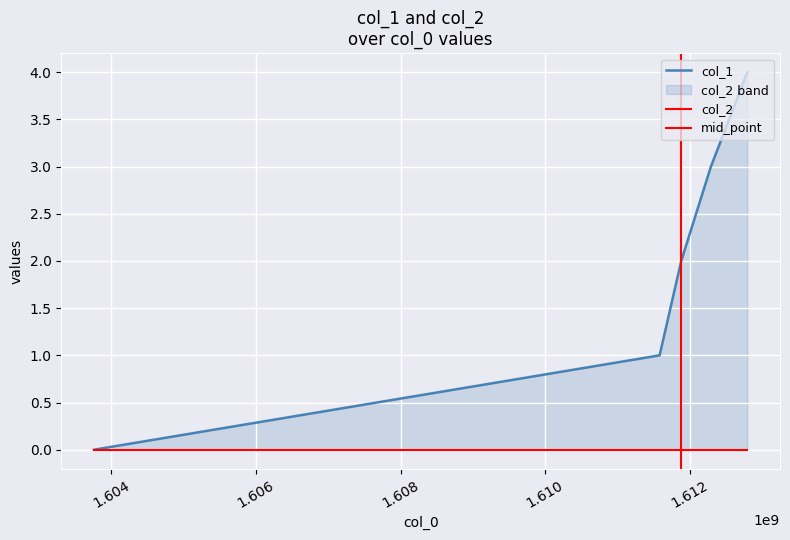

What is the sum of the values at 1603759473 and 1611883126?

2